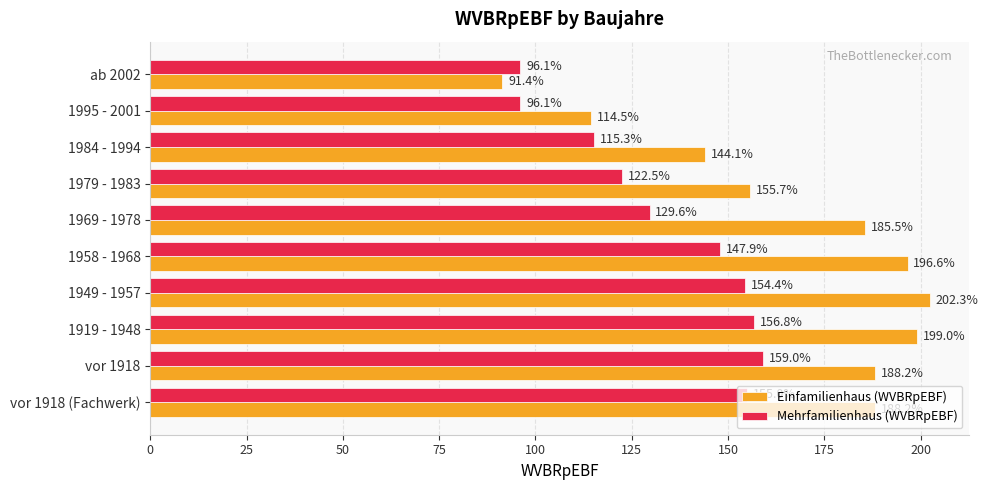

What are all the series names shown in the legend?

Einfamilienhaus (WVBRpEBF), Mehrfamilienhaus (WVBRpEBF)